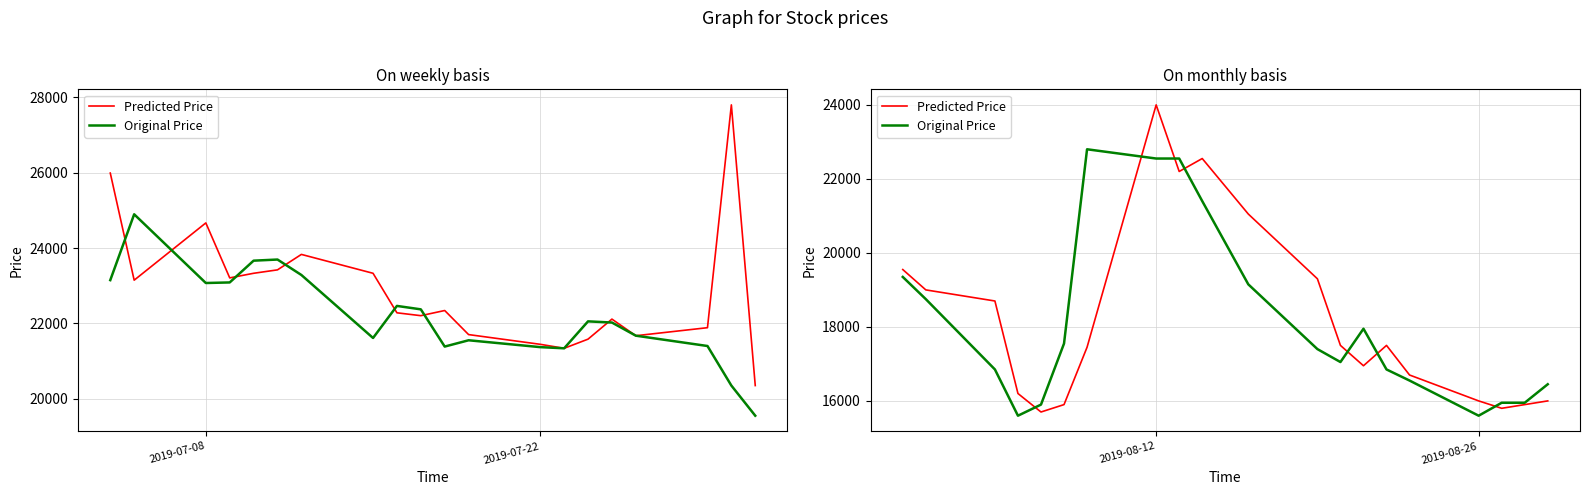

What is the maximum value for Original Price?

22800